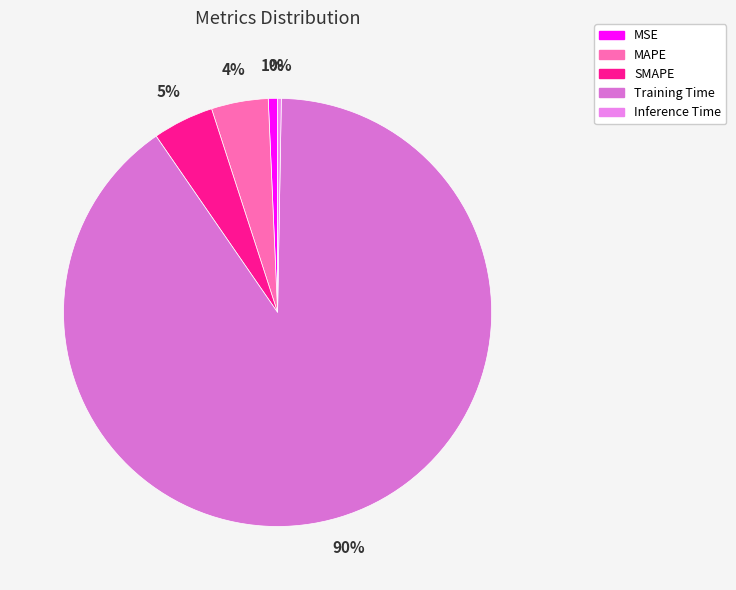

What percentage is NOT represented by MSE?

99.3%